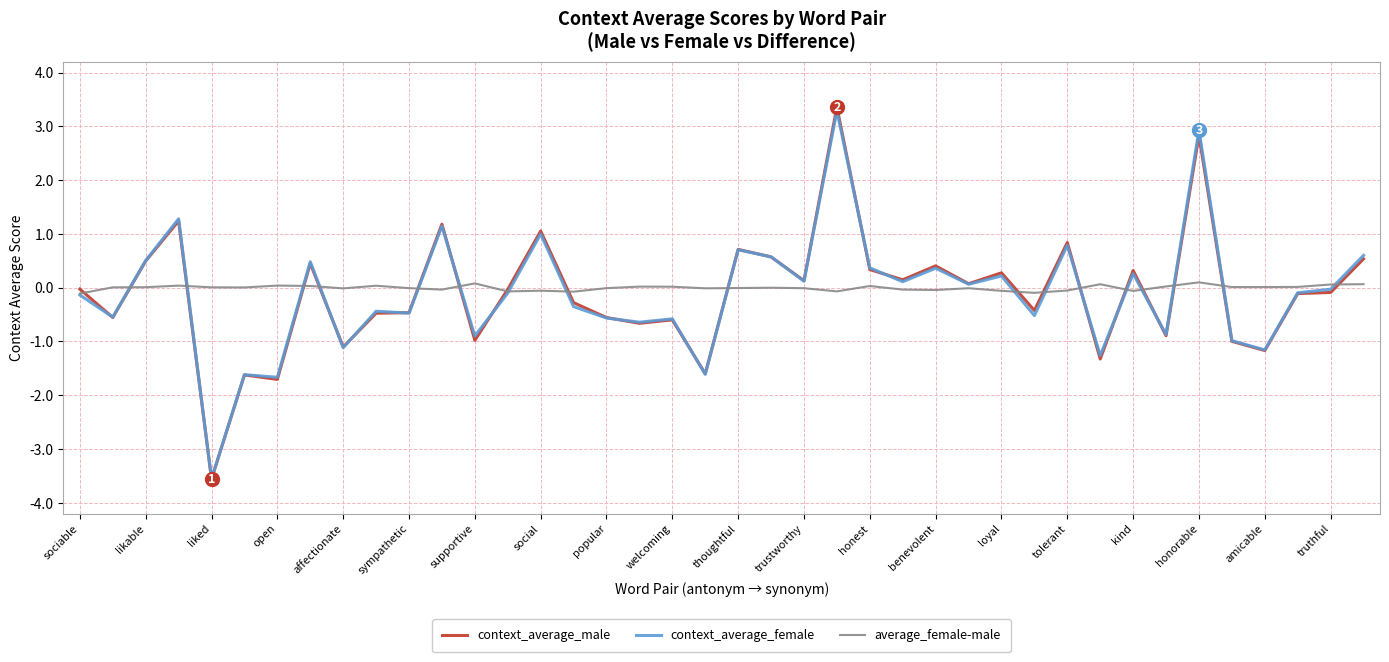

Which series has the widest spread of values?

context_average_male